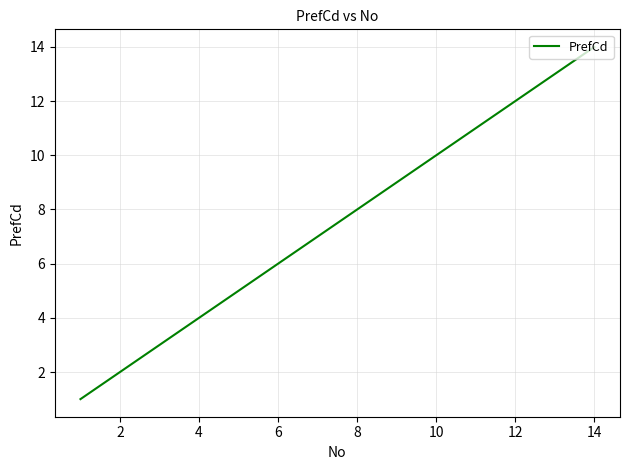

How many lines are shown in the chart?

1